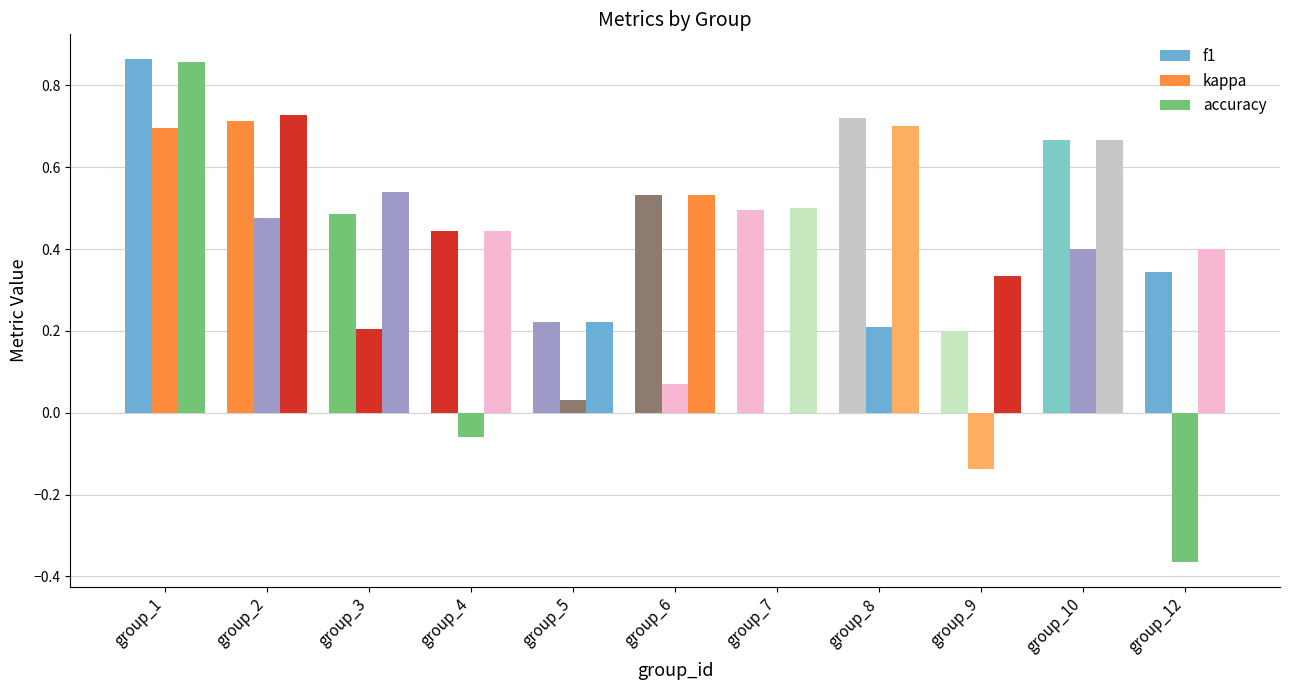

What is the value of the kappa bar at the 4th from the left?

-0.1